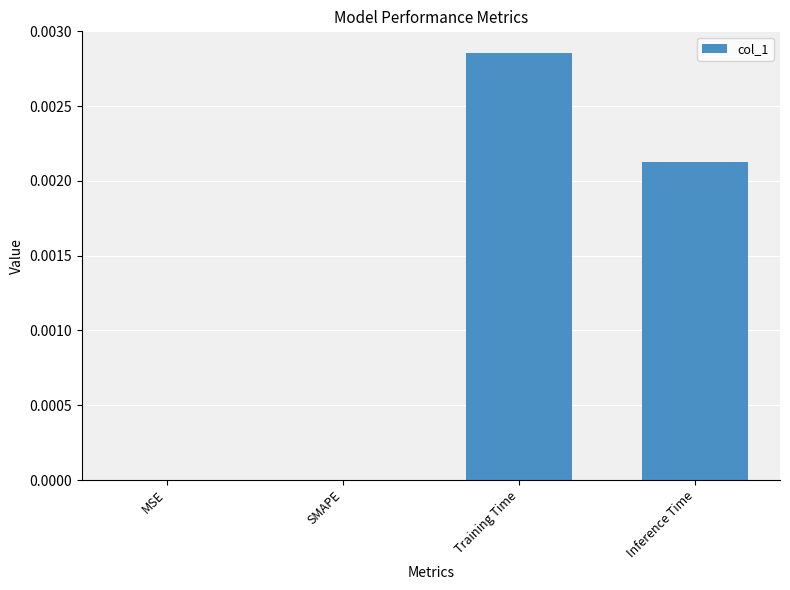

Which category has the highest value across all series?

Training Time